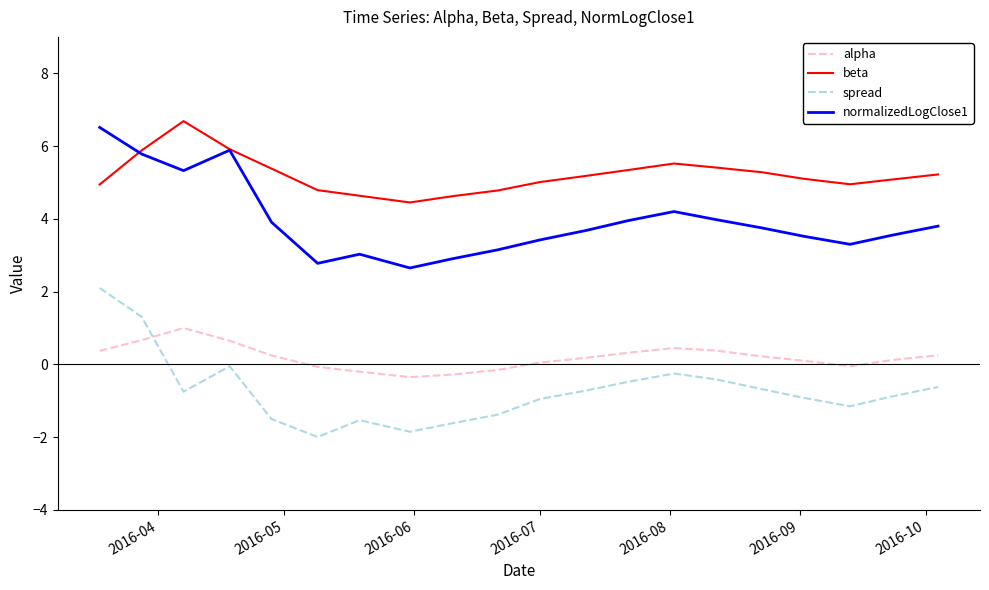

List the series in order of their overall mean, lowest first.

spread, alpha, normalizedLogClose1, beta